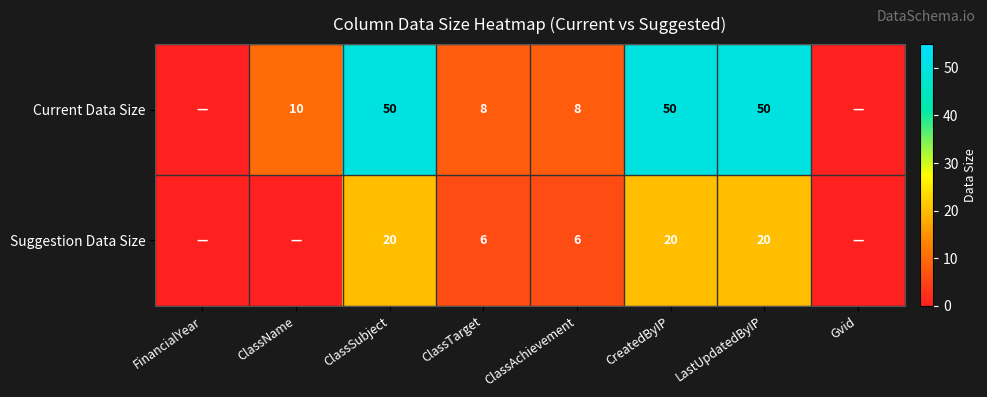

What is the total value across all series at ClassSubject?

70